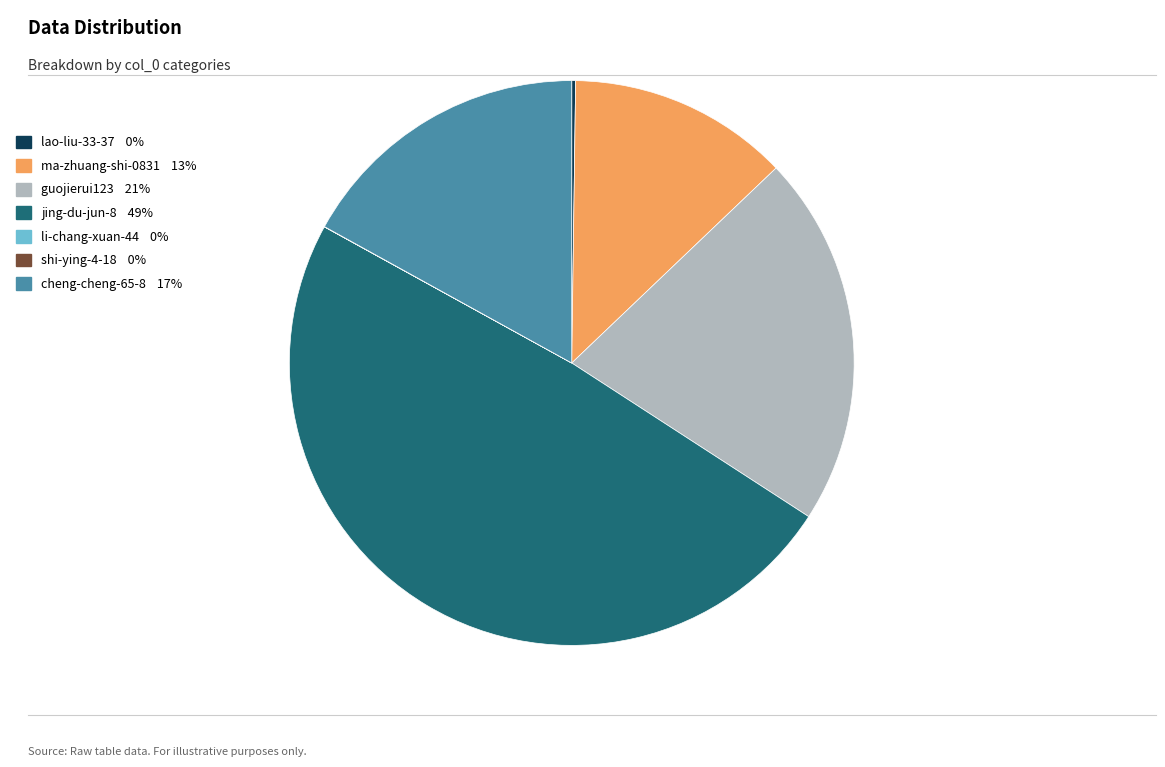

Combined, do cheng-cheng-65-8 17% and ma-zhuang-shi-0831 13% account for over 50%?

No